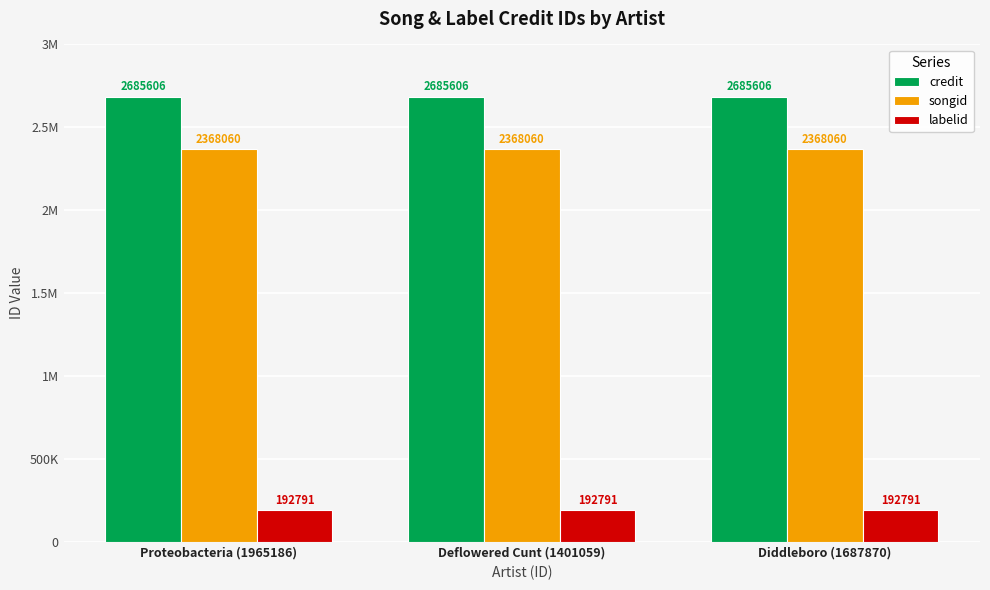

At which category is the sum across all series the highest?

Proteobacteria (1965186)